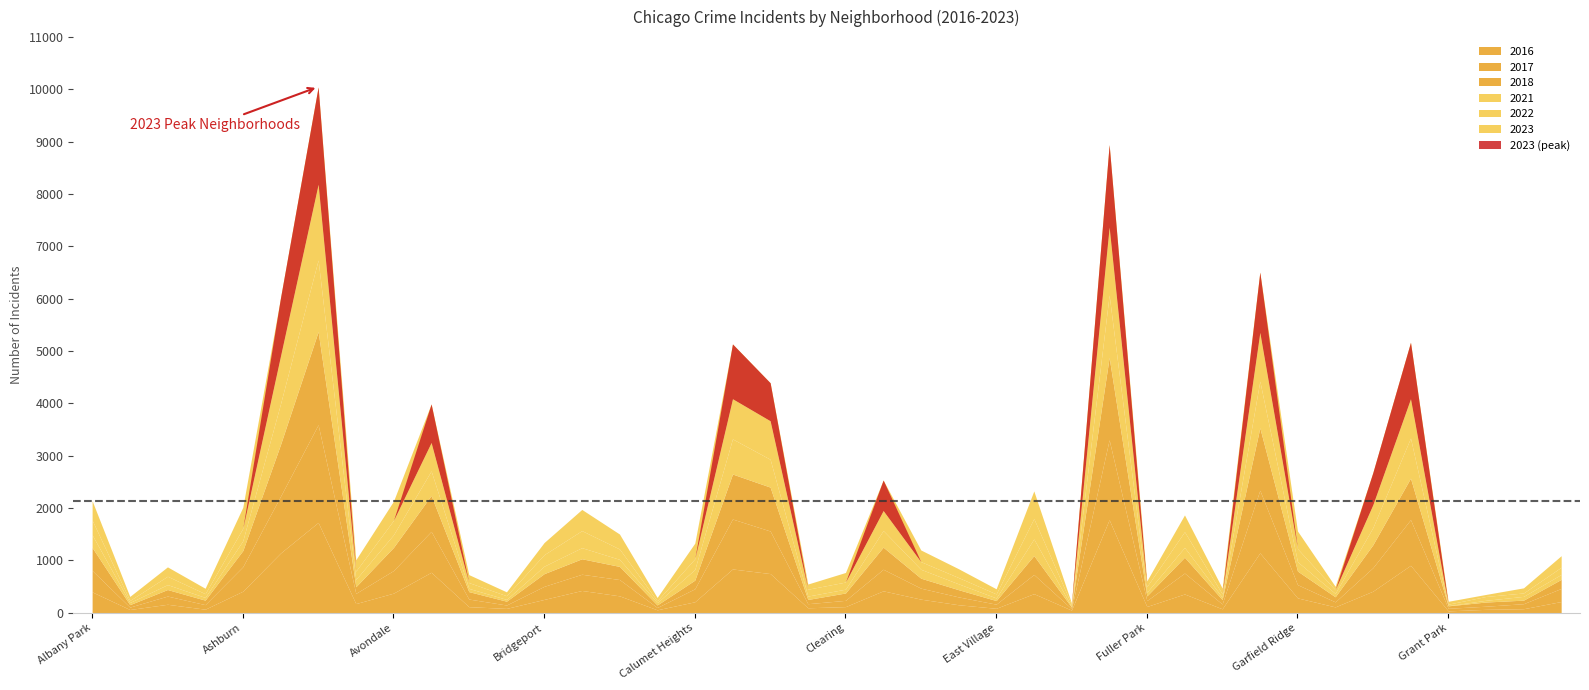

Rank the series by their maximum value, from highest to lowest.

2017, 2023, 2018, 2016, 2022, 2021